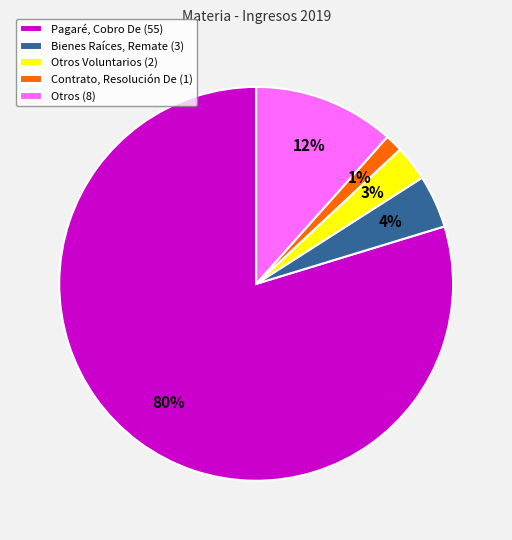

How many slices are in this pie chart?

5